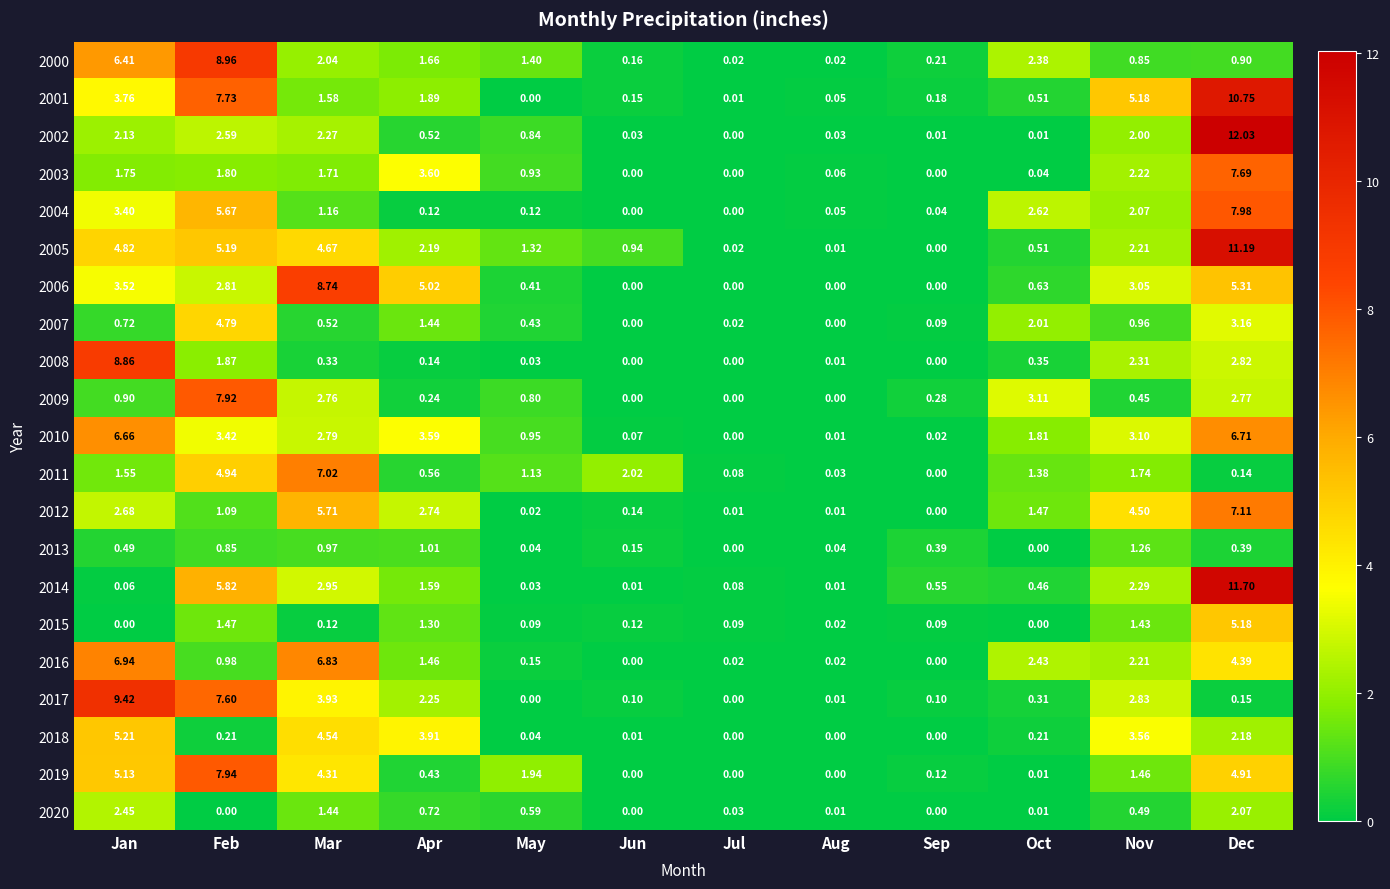

Where is 2018 nearest to the value 2?

Dec